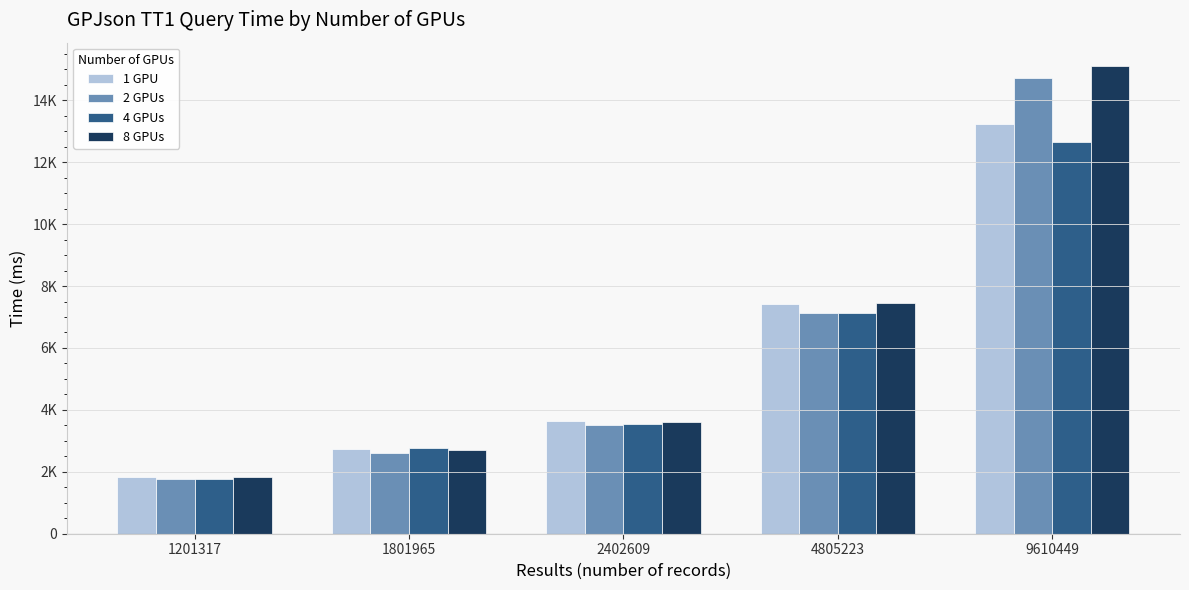

Does the chart contain any negative values?

No